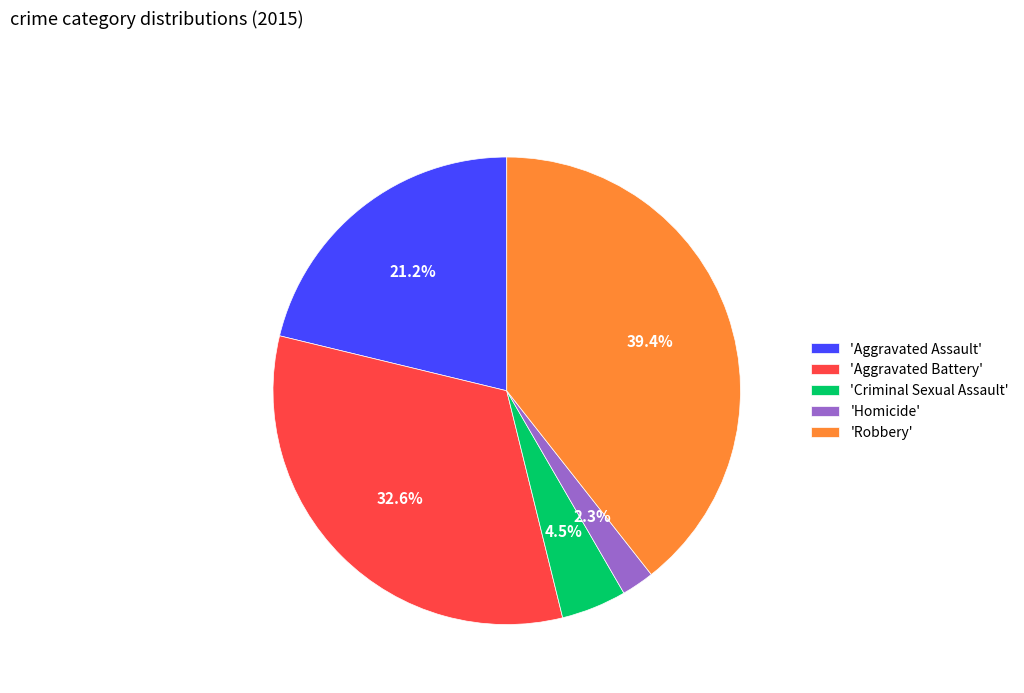

Rank the categories by value from highest to lowest.

'Robbery', 'Aggravated Battery', 'Aggravated Assault', 'Criminal Sexual Assault', 'Homicide'